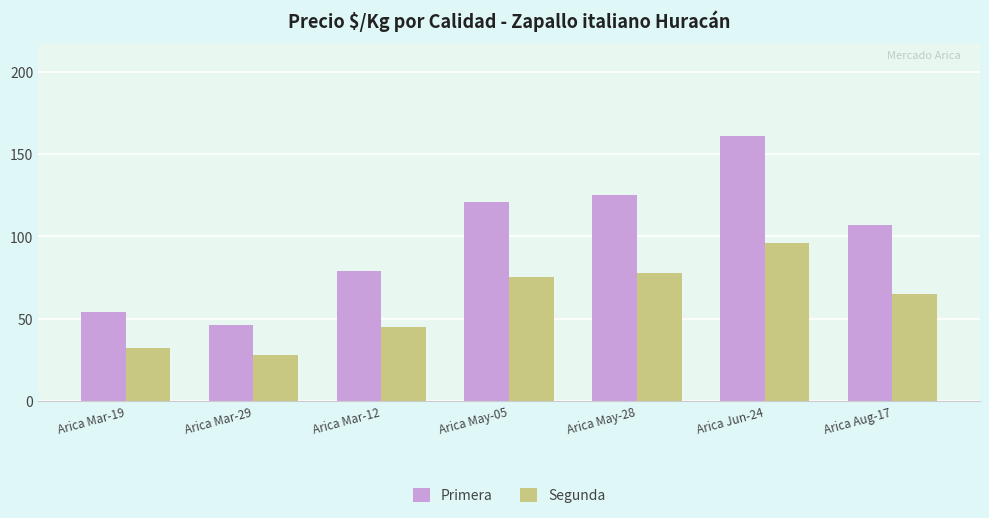

How many bars are there in total?

14